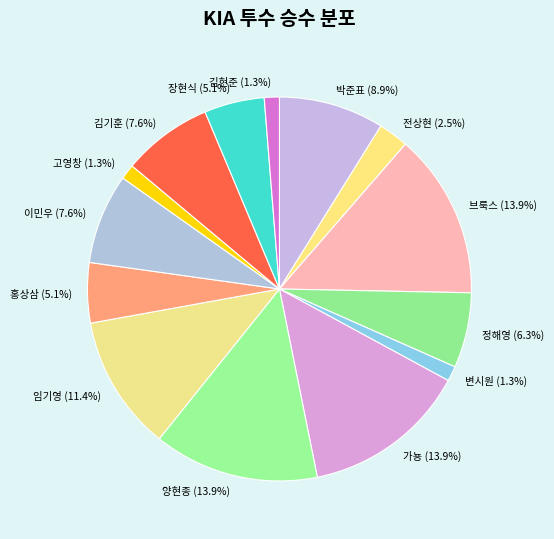

Is 브룩스 (13.9%) the majority of the pie?

No